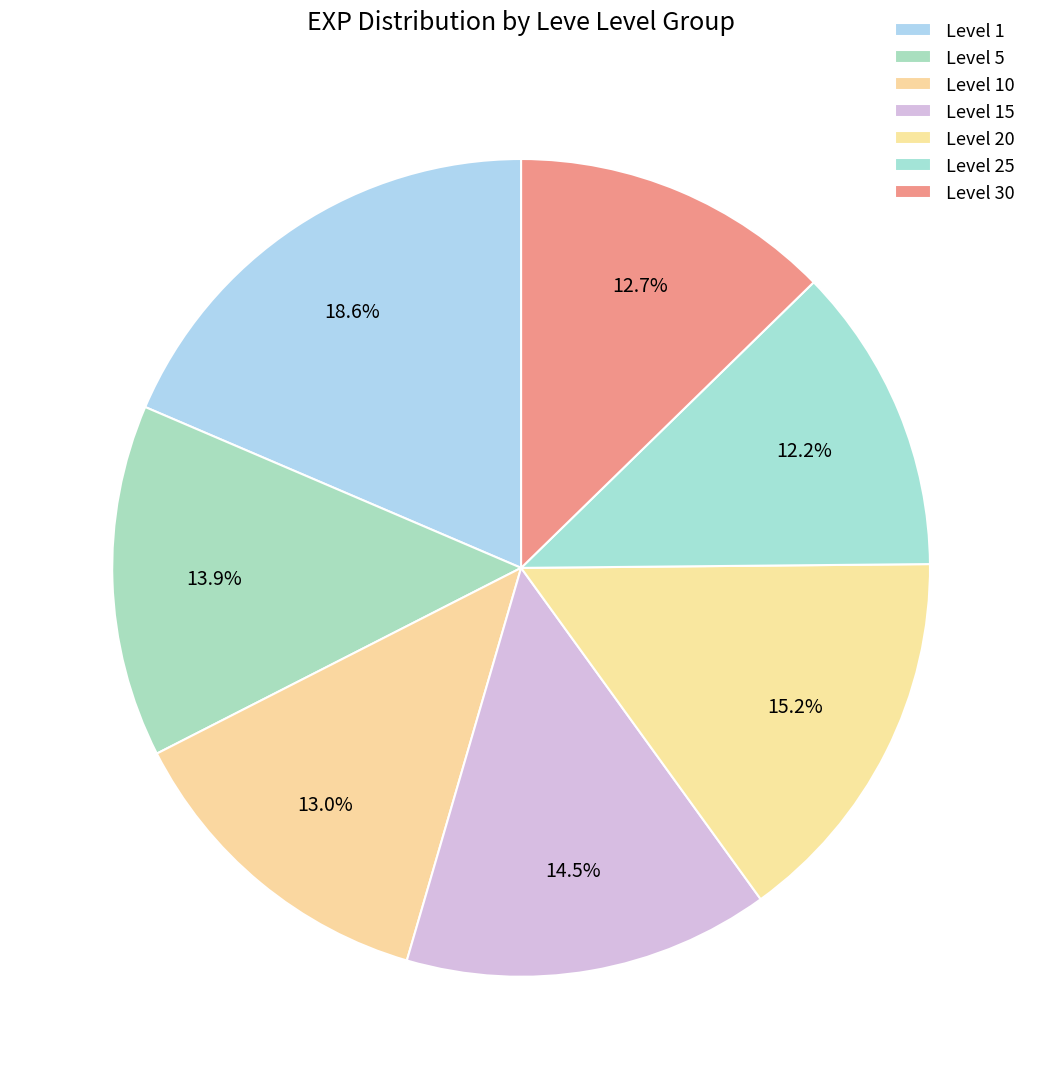

How many segments does this pie chart have?

7